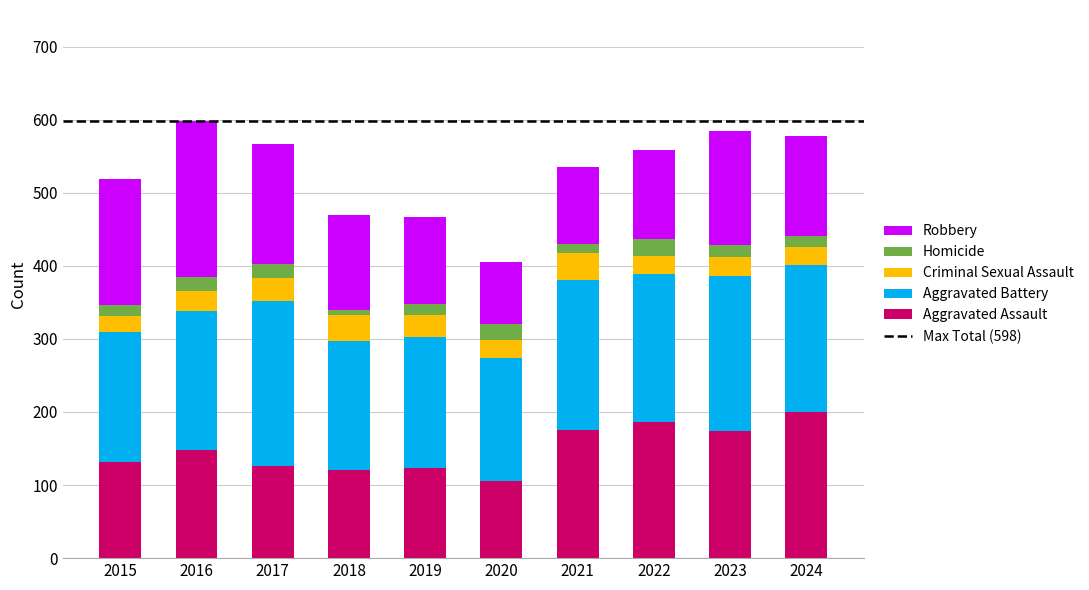

What is the sum of all Aggravated Assault values?

1491